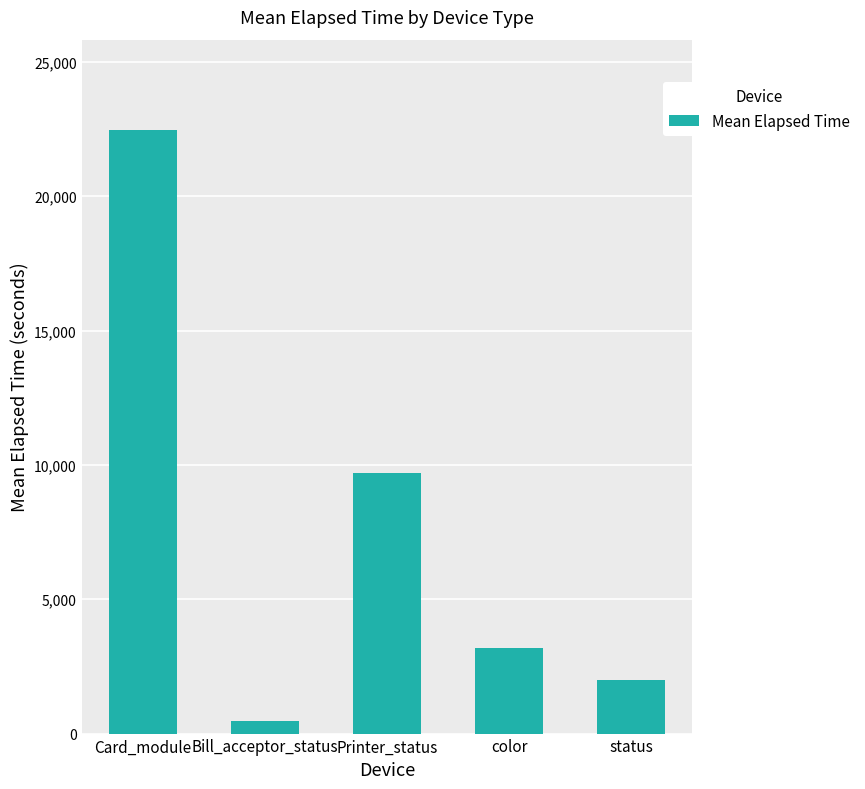

Are the bars horizontal?

No